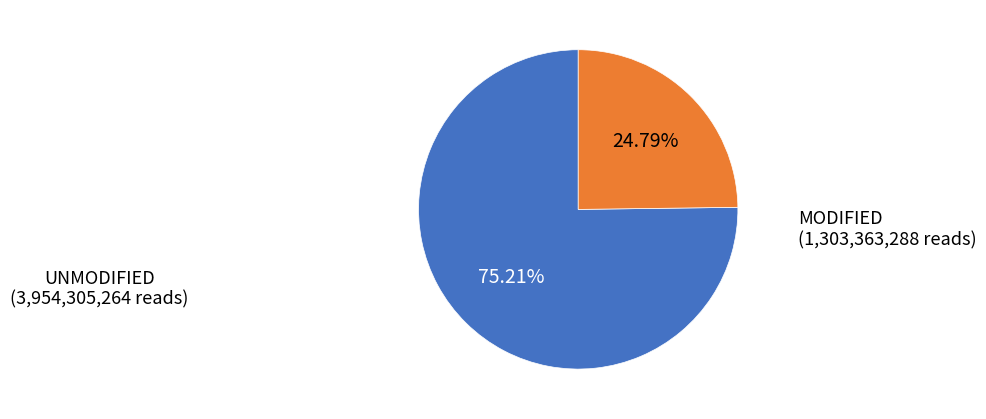

How many segments does this pie chart have?

2